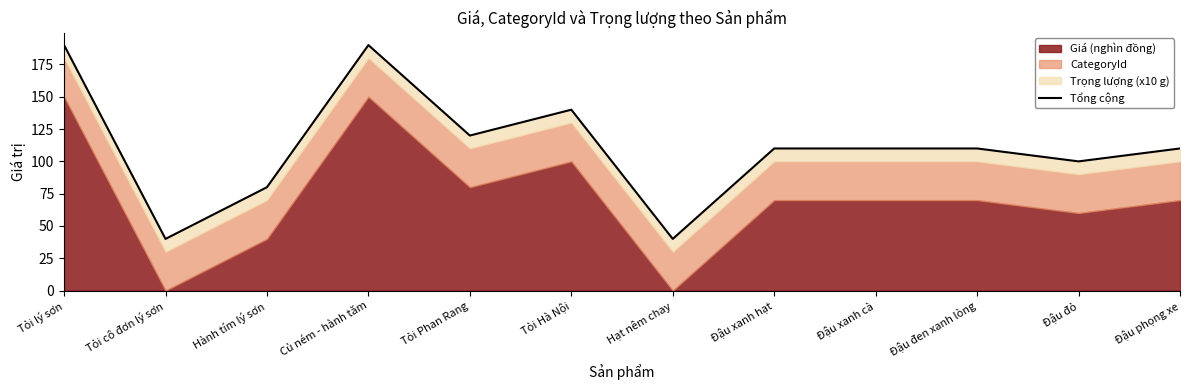

What is the approximate value at Đậu phọng xe, to the nearest 5?

110